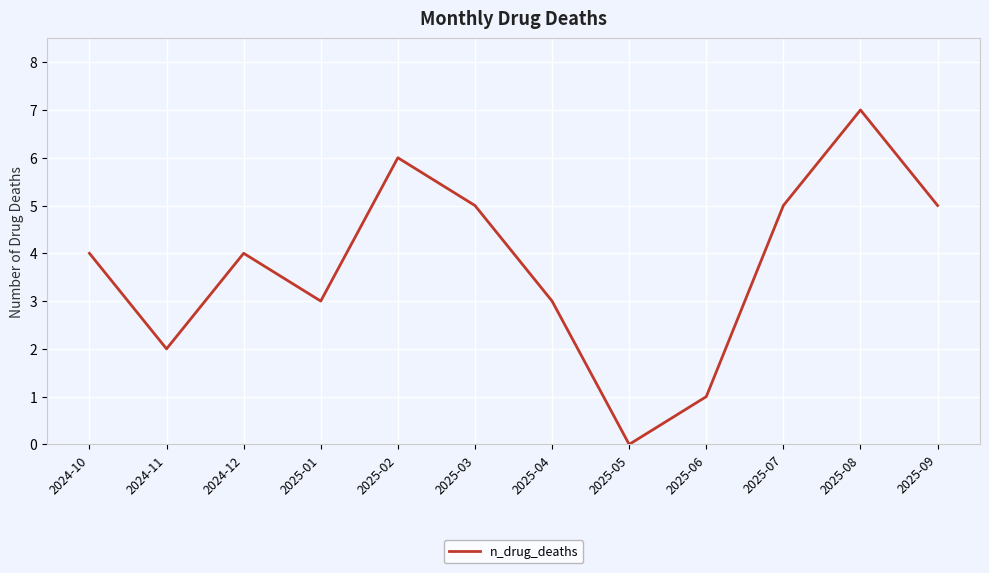

What position from the right is 2025-07?

3